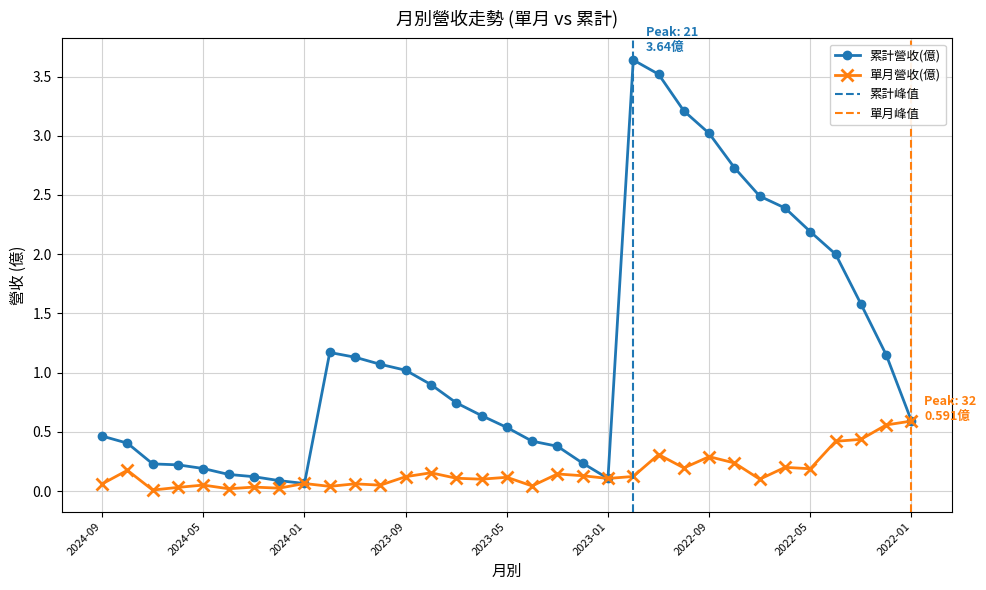

How many data points does each series have?

33